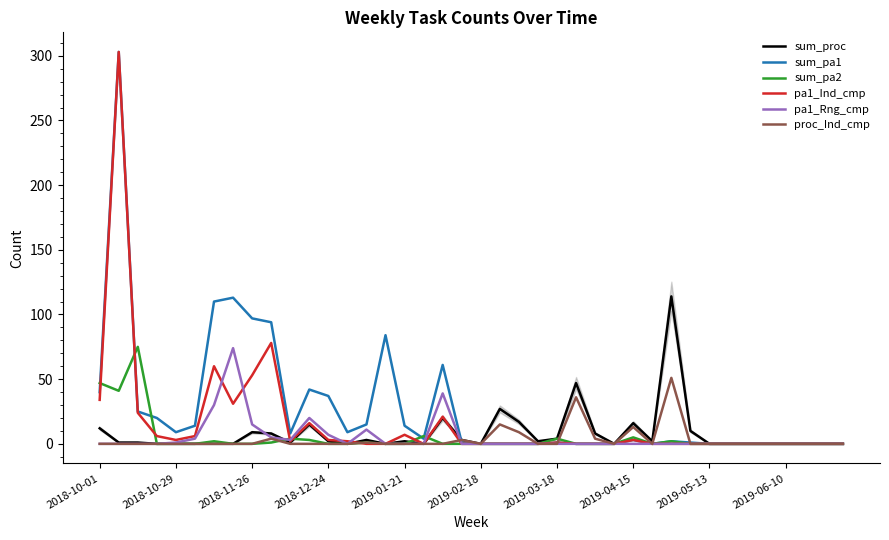

What is the maximum value shown in the chart?

303